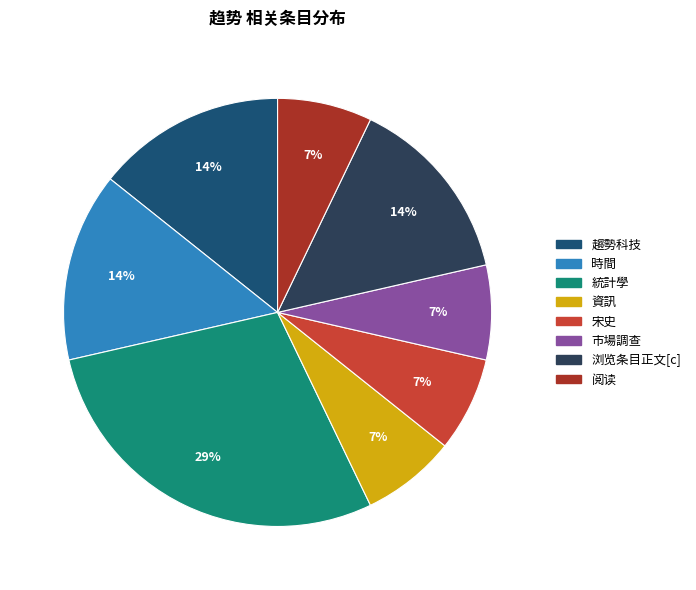

Is 浏览条目正文[c] the majority of the pie?

No